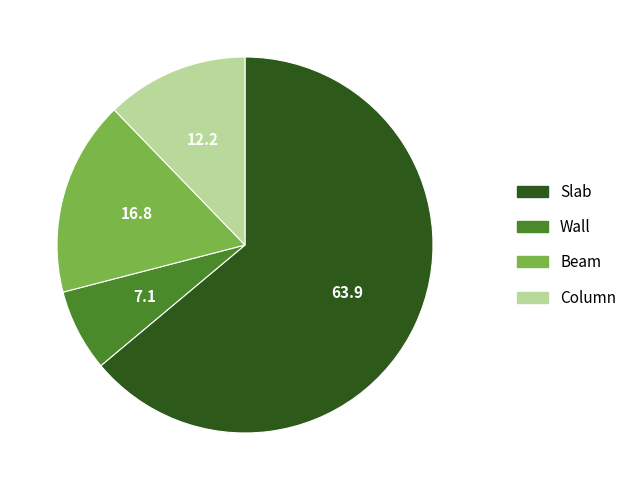

Does Slab represent more than half of the total?

Yes